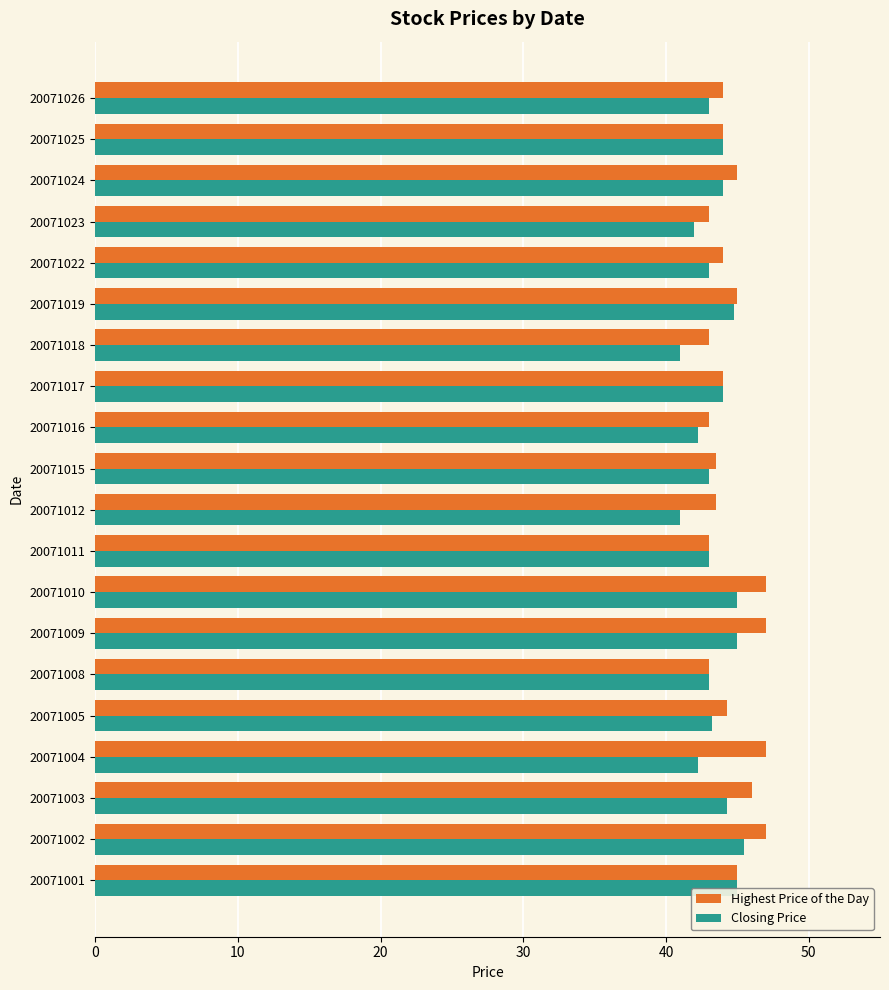

Which series has the largest total across all categories?

Highest Price of the Day